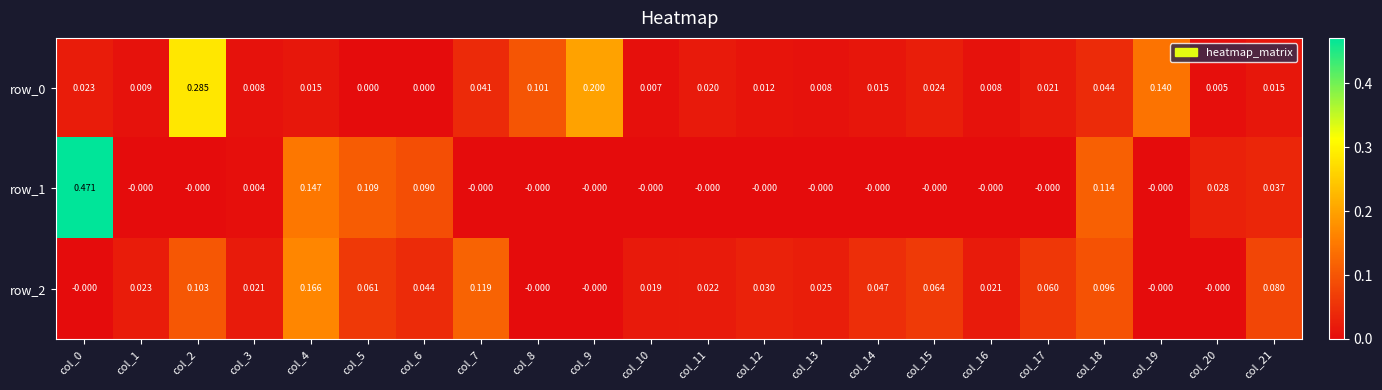

True or false: row_1 has a value of -0.0 at col_1.

True